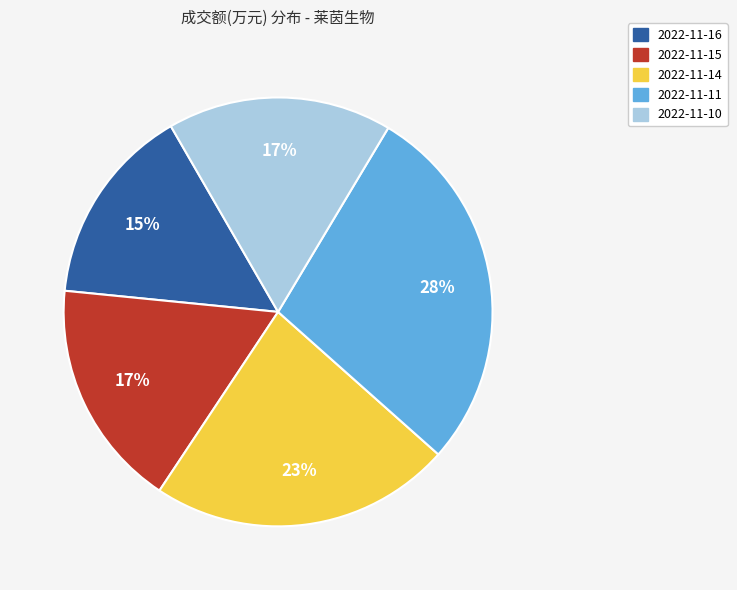

Is there a majority slice in this chart?

No